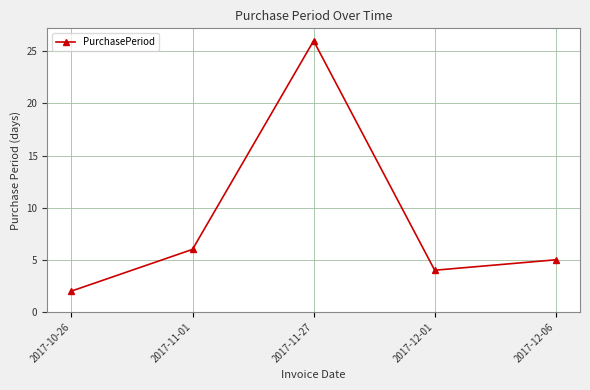

Reading left to right, list all the values displayed in this chart.

2017-10-26=2	2017-11-01=6	2017-11-27=26	2017-12-01=4	2017-12-06=5